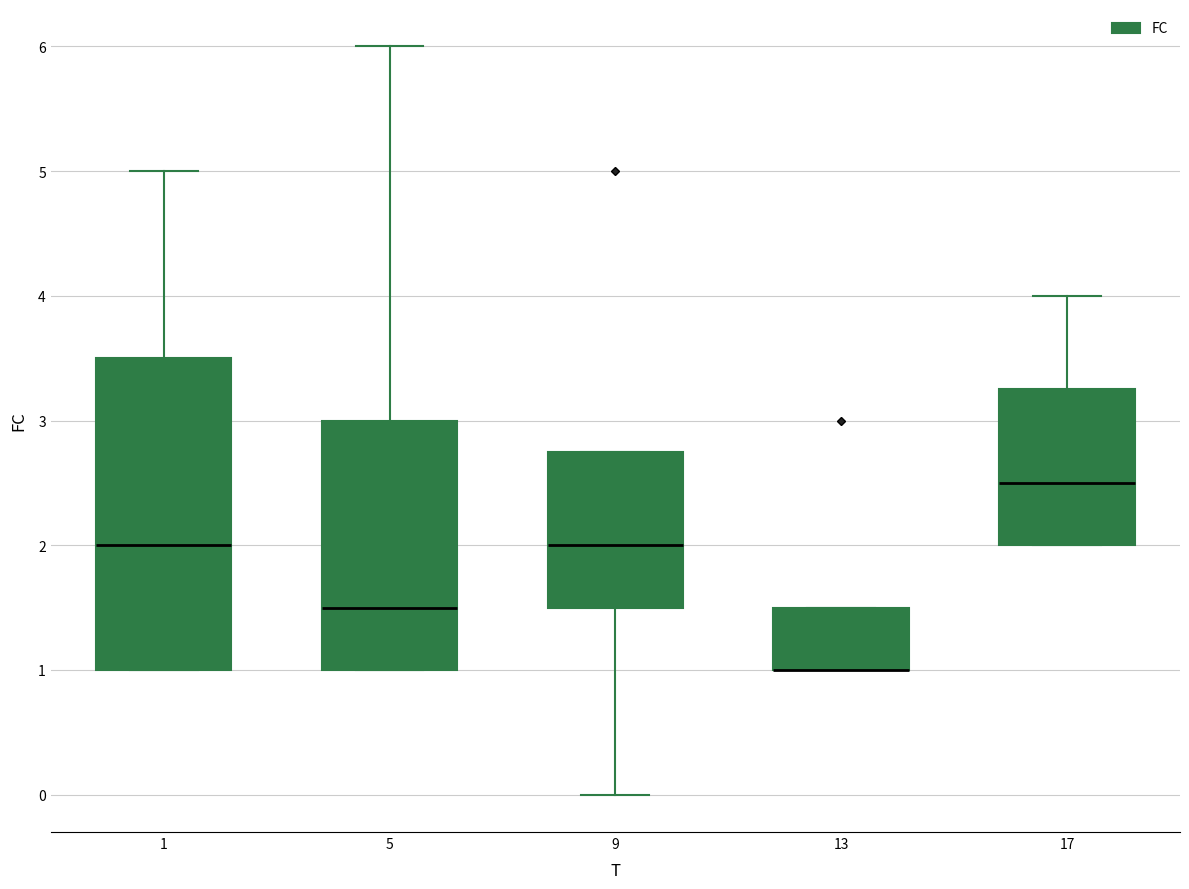

Where does the median line of the box at x = 9 sit on the y-axis? The values are not printed on the chart, so give them approximately, as read against the axis.

2.0